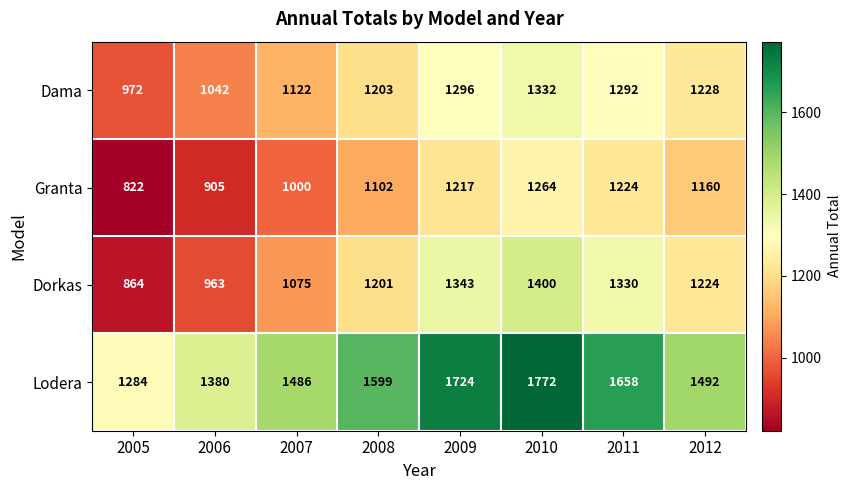

Where is Lodera nearest to the value 1528?

2012